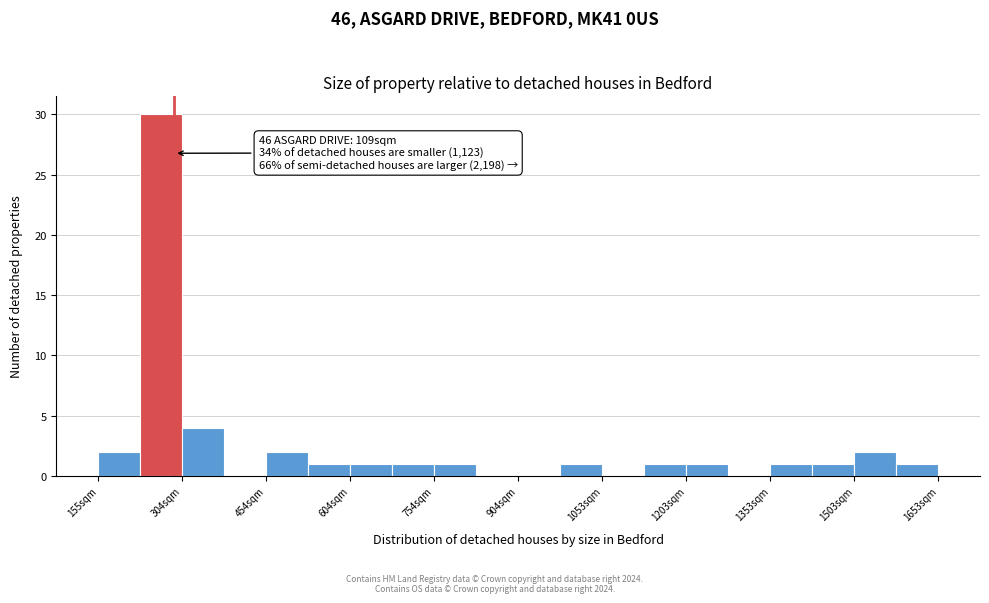

Around what value on the x-axis is the tallest bar? Give the approximate position of its centre, as read against the axis.

260